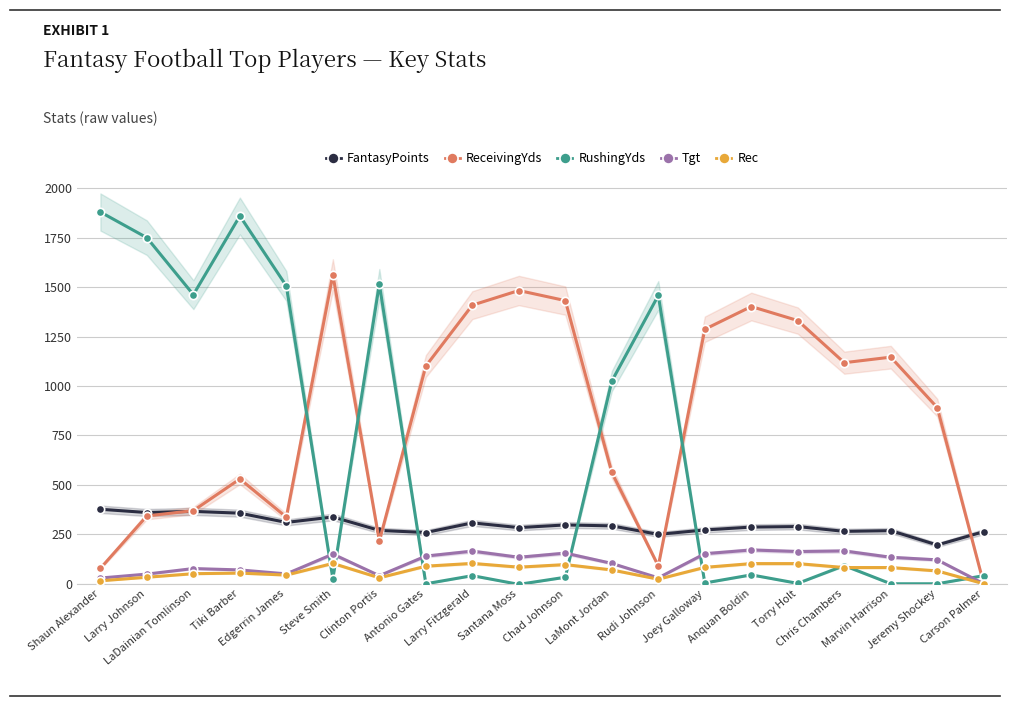

True or false: FantasyPoints and RushingYds cross at least once.

True